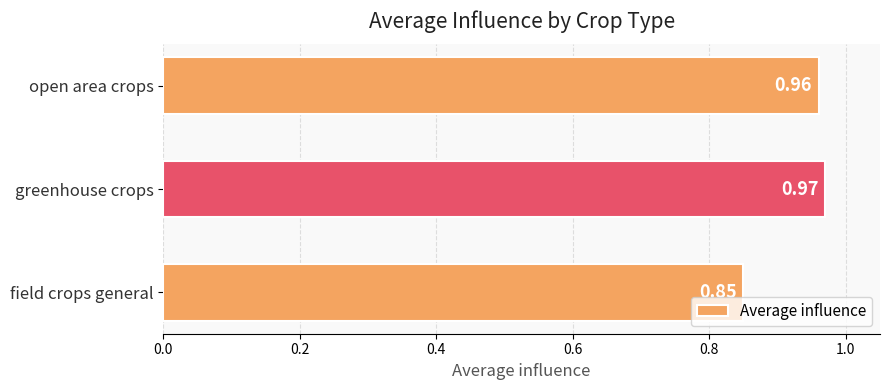

List the labels in order of value, smallest first.

field crops general, open area crops, greenhouse crops